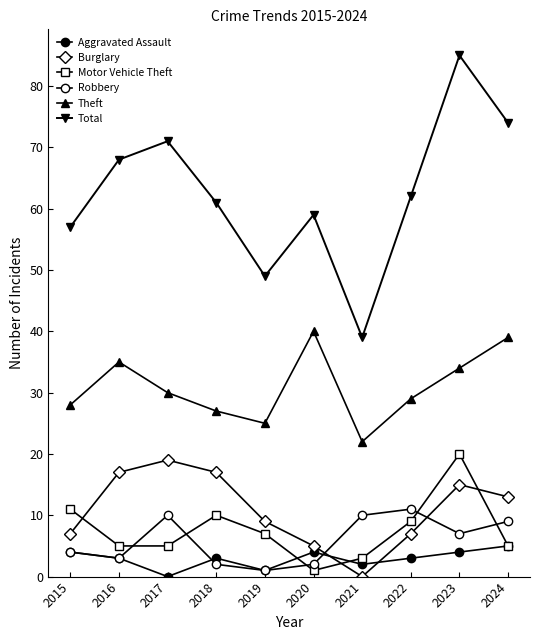

What is the average value of the Robbery series?

6